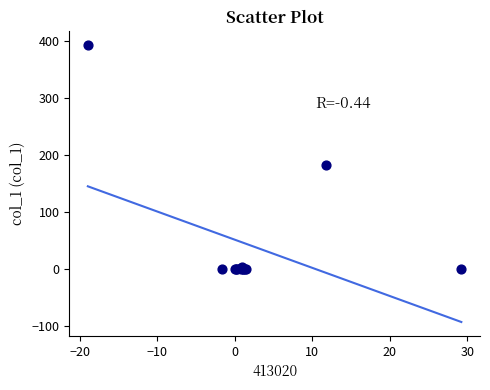

What Y value in the scatter plot is closest to 196?

183.0